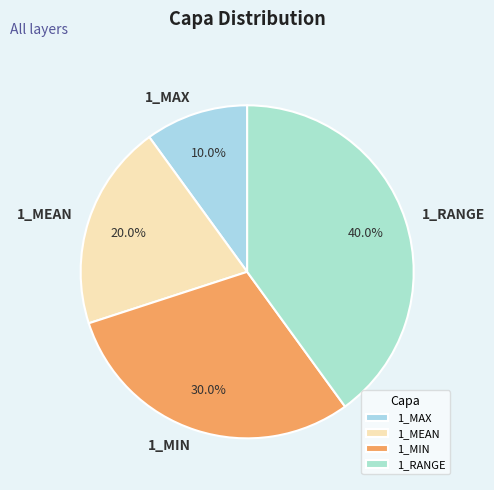

To the nearest percent, what is the combined percentage of 1_MIN and 1_MEAN?

50%